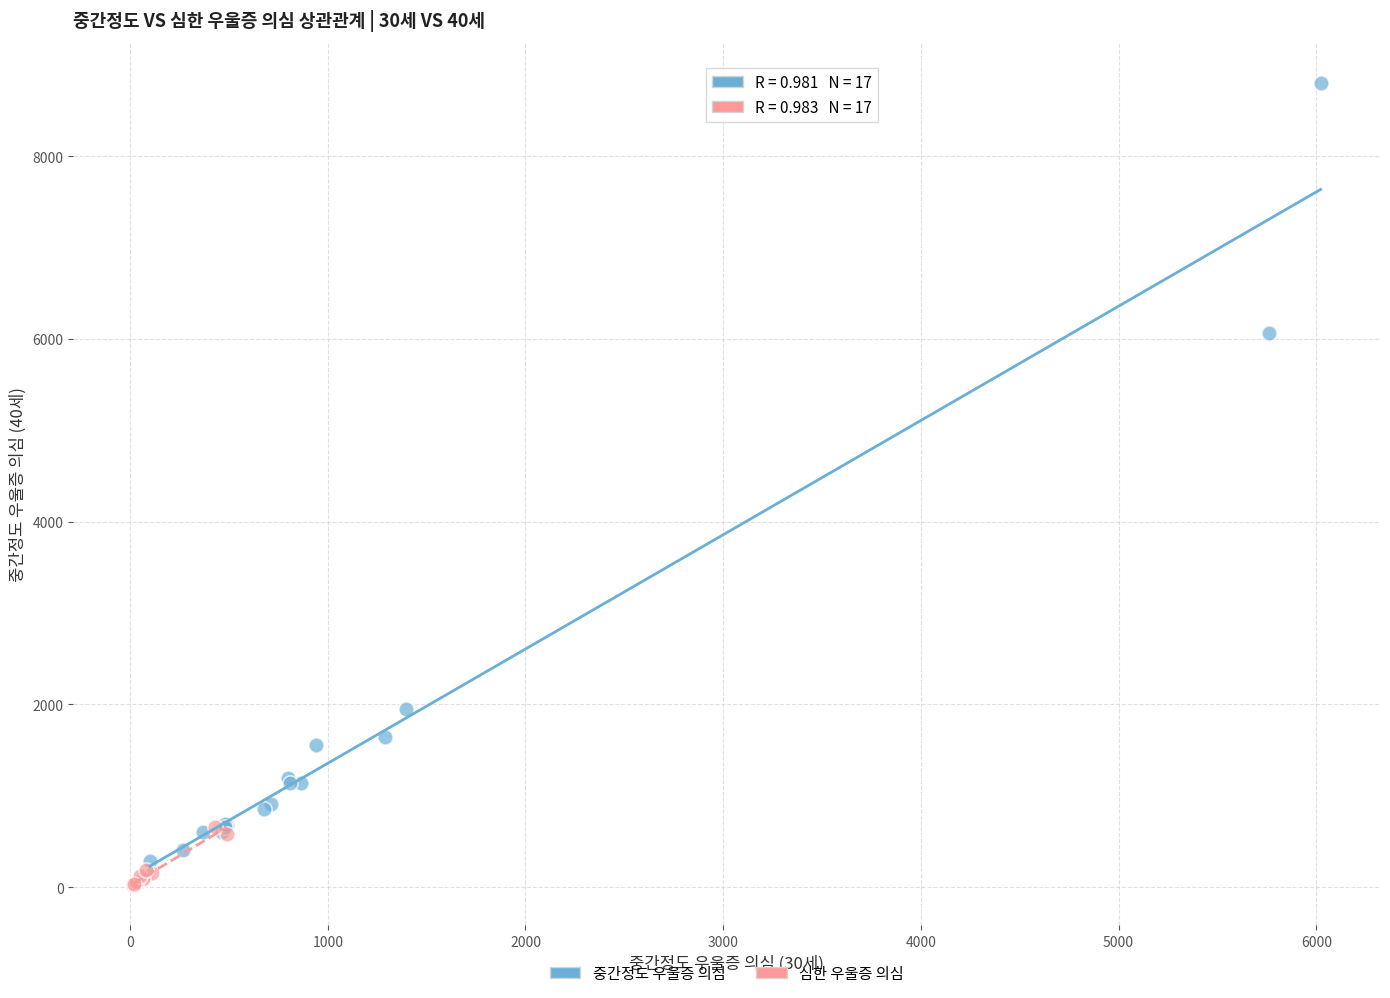

Which series reaches the minimum Y coordinate?

심한 우울증 의심